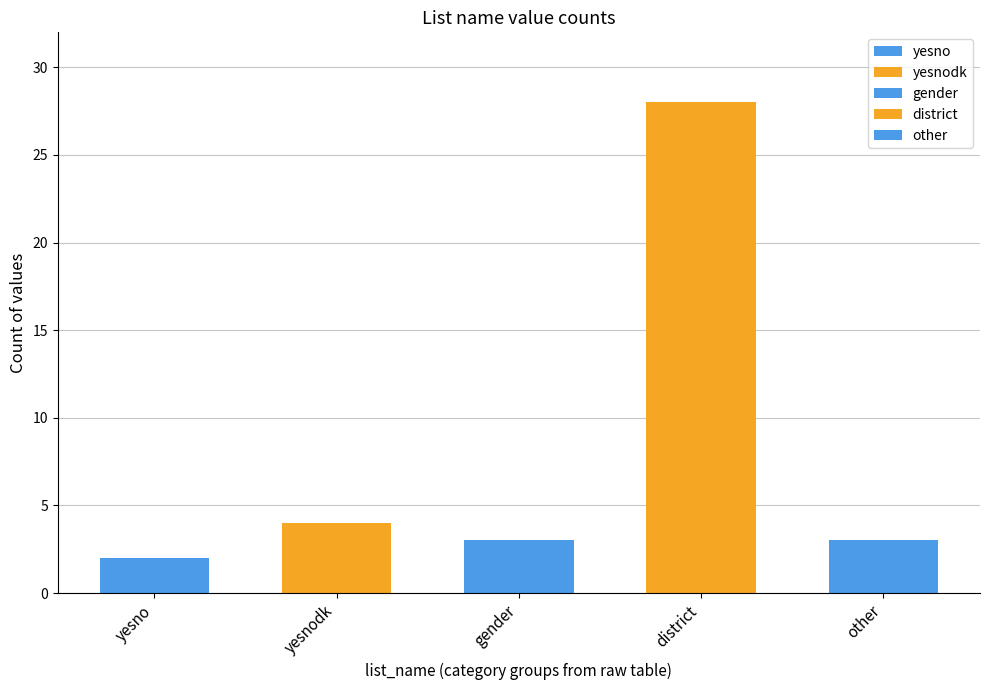

What position from the left is yesno?

1